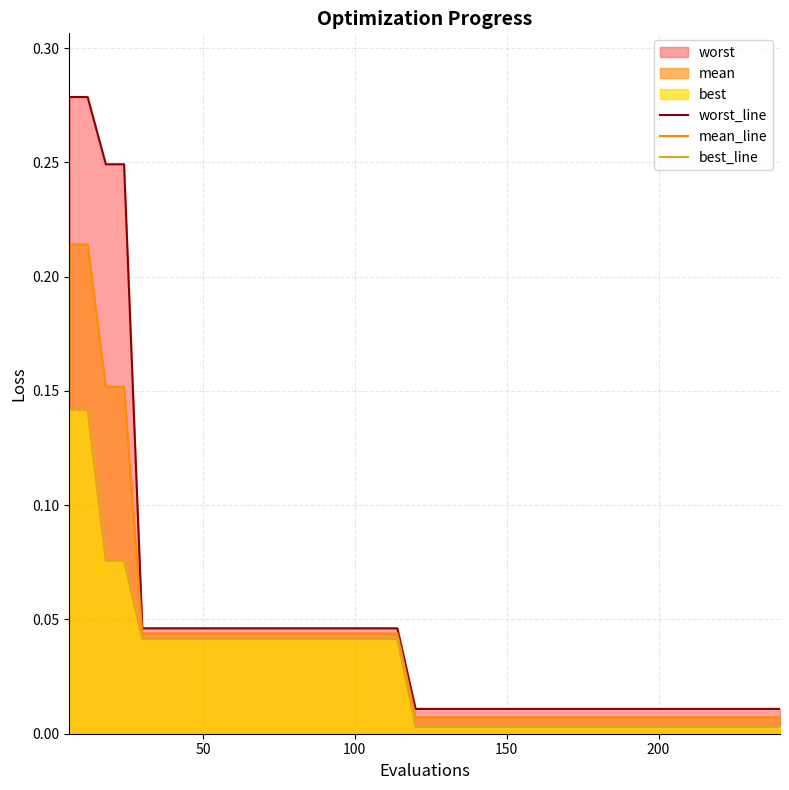

True or false: mean_line and best_line intersect in this chart.

False